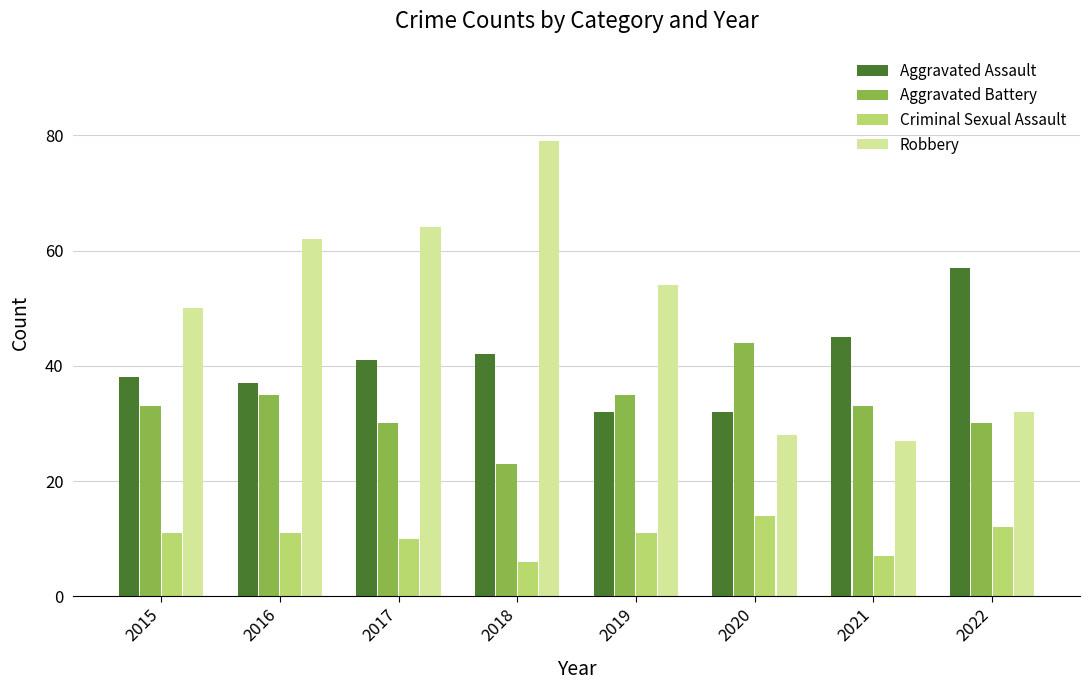

What is the difference between the maximum and minimum values in the Criminal Sexual Assault series?

8